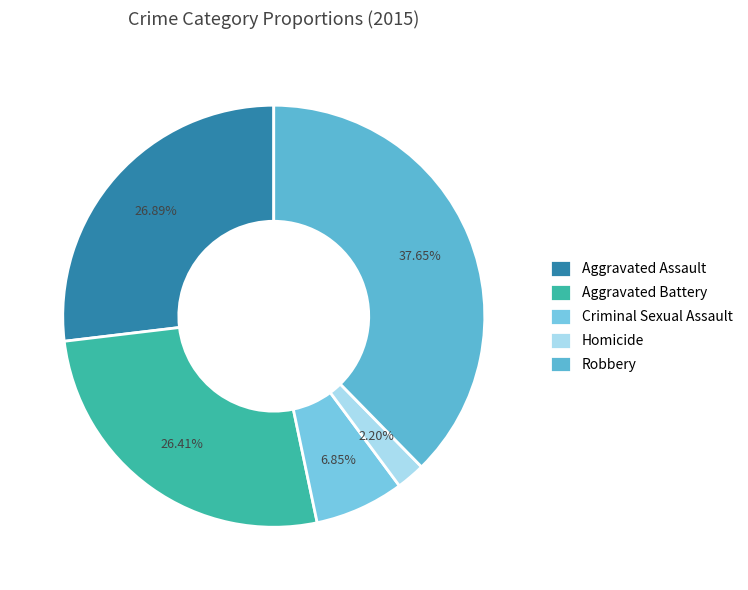

Count the number of slices in the pie.

5